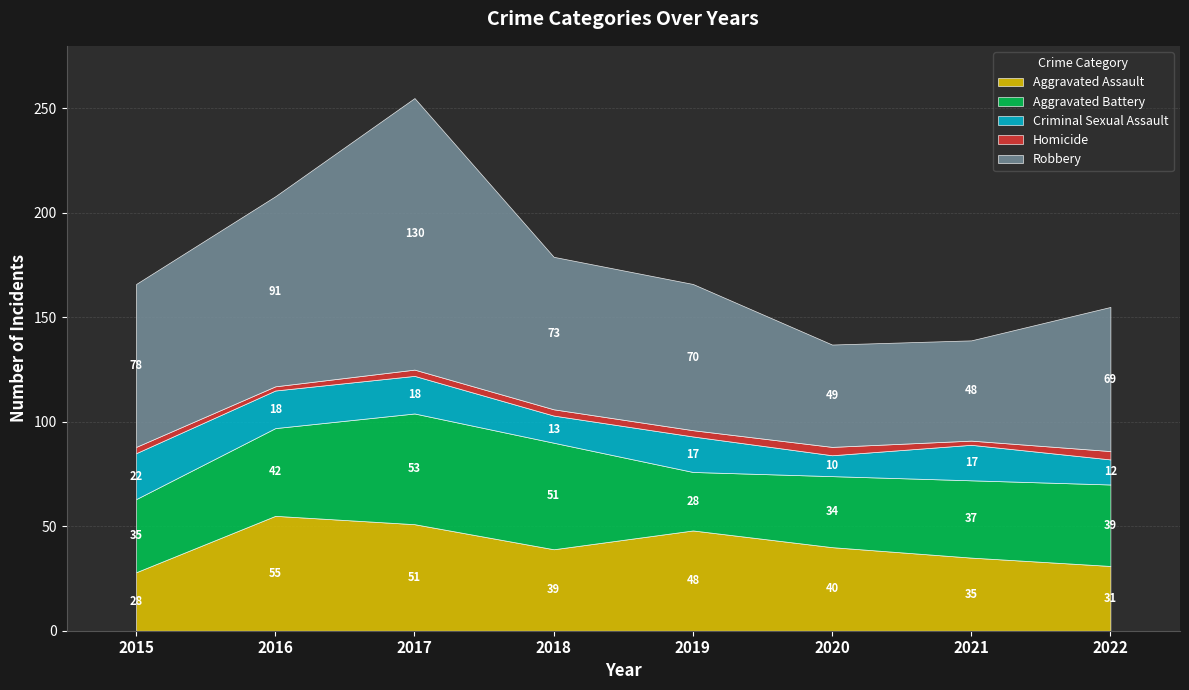

Is it true that Aggravated Assault equals 67 at 2020?

False